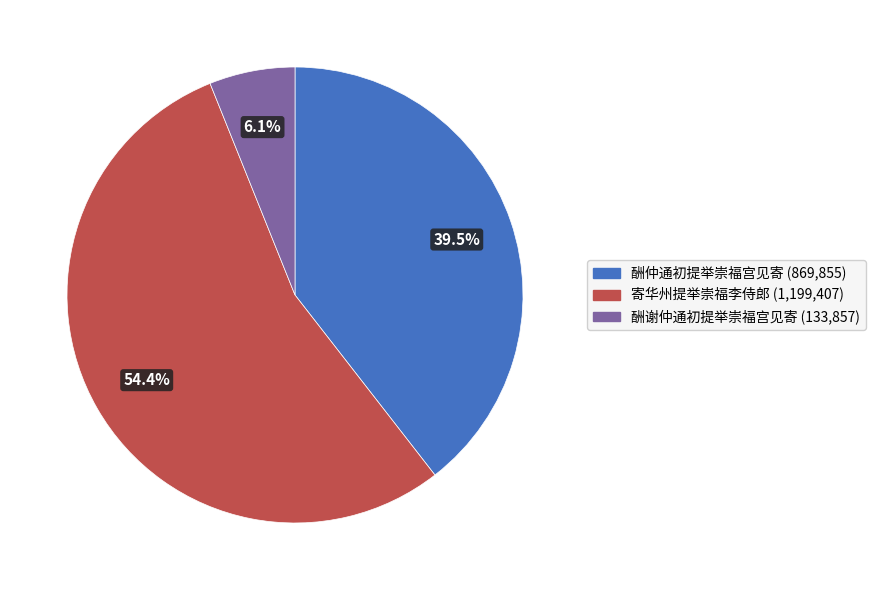

Does any single category account for the majority?

Yes